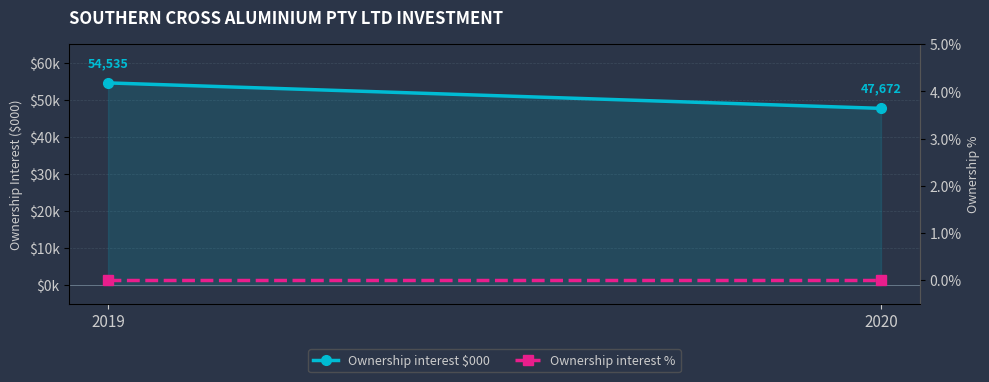

At 2020, list the series in order from smallest to largest.

Ownership interest %, Ownership interest $000